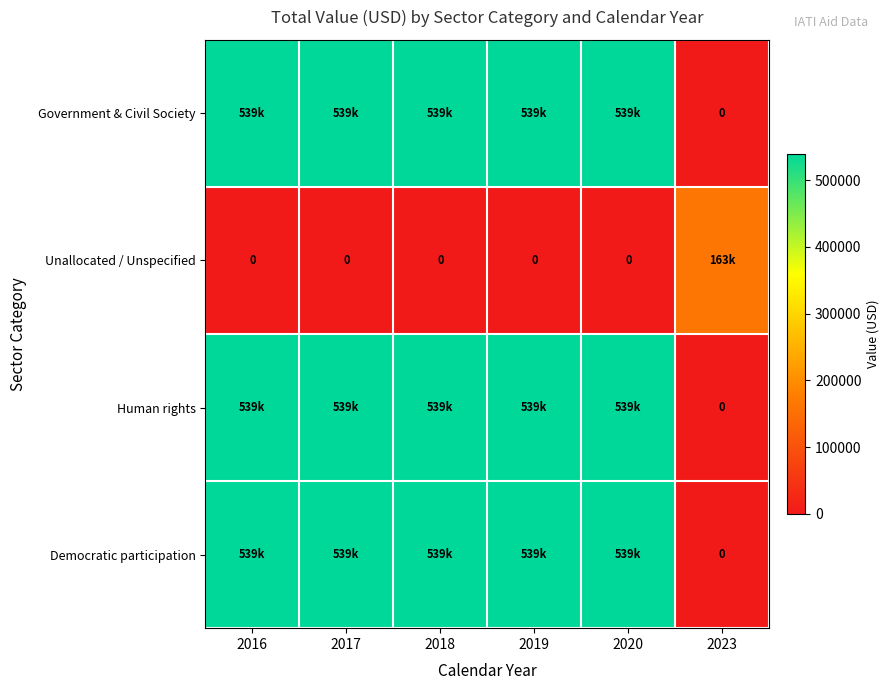

Which has a higher value, 2019 or 2016?

2019